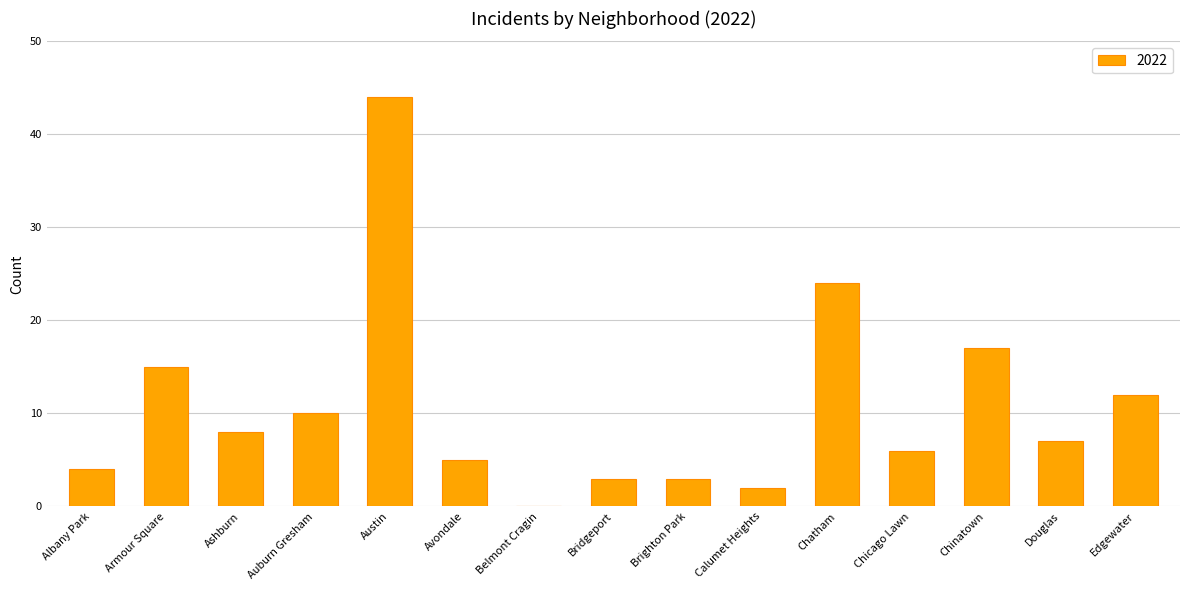

What is the difference between the values at Armour Square and Douglas?

8